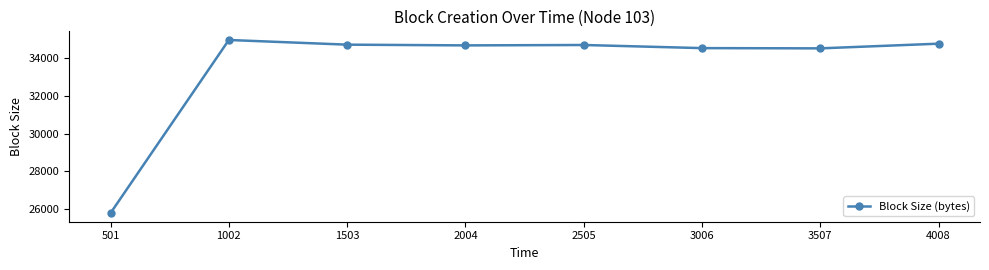

What is the difference between the second highest and minimum values?

9000